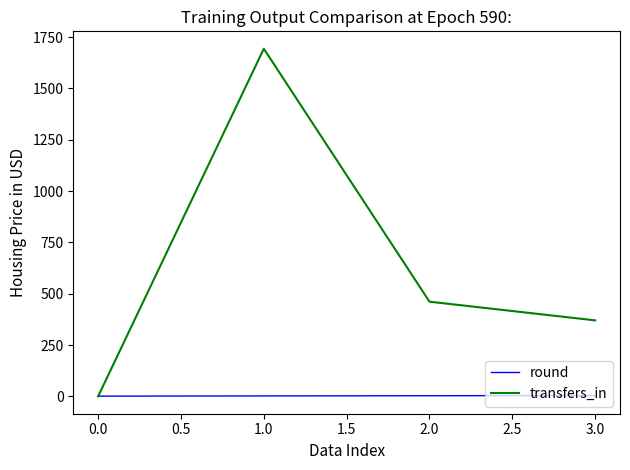

List the series in order of their peak value, lowest first.

round, transfers_in